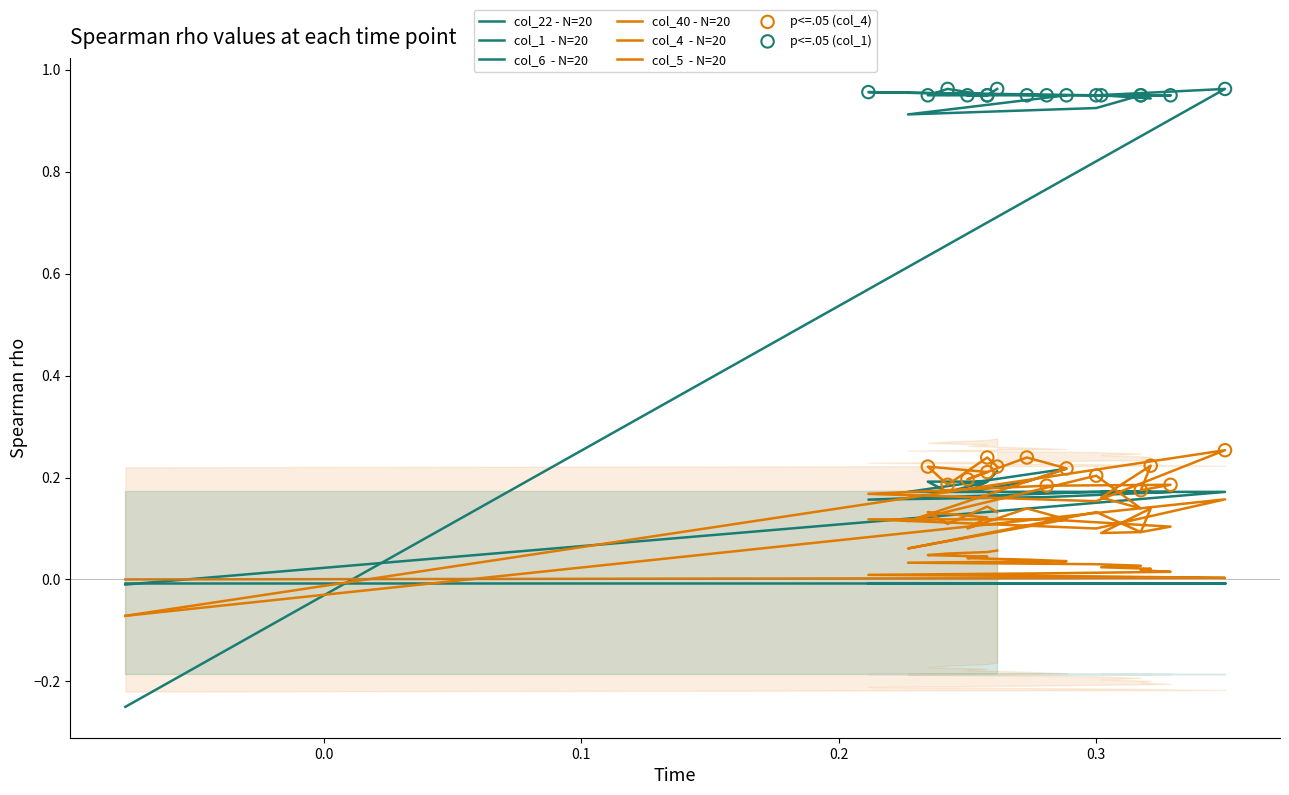

At how many categories does at least one series exceed 0?

19